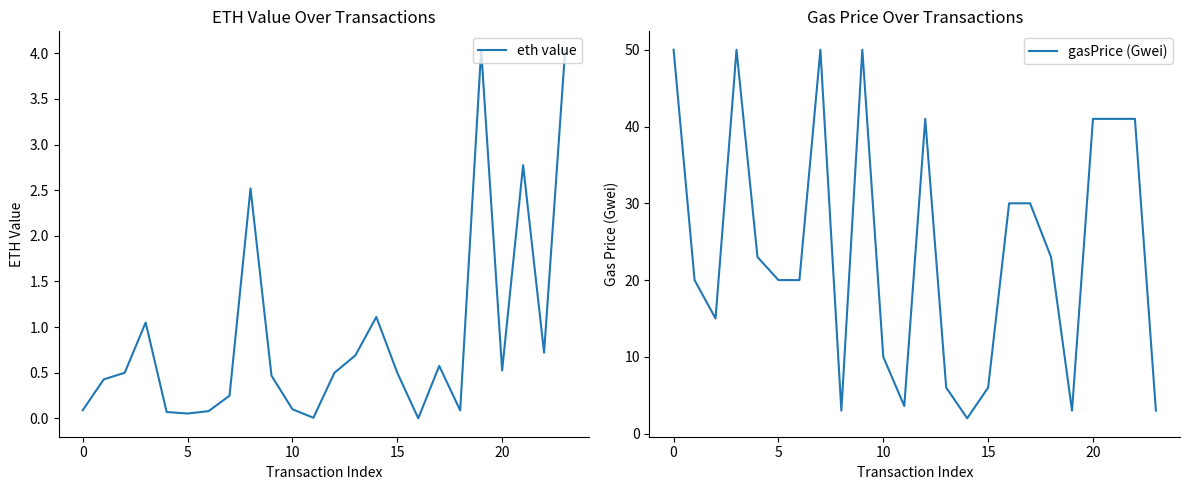

What is the highest value of the eth value series?

4.0